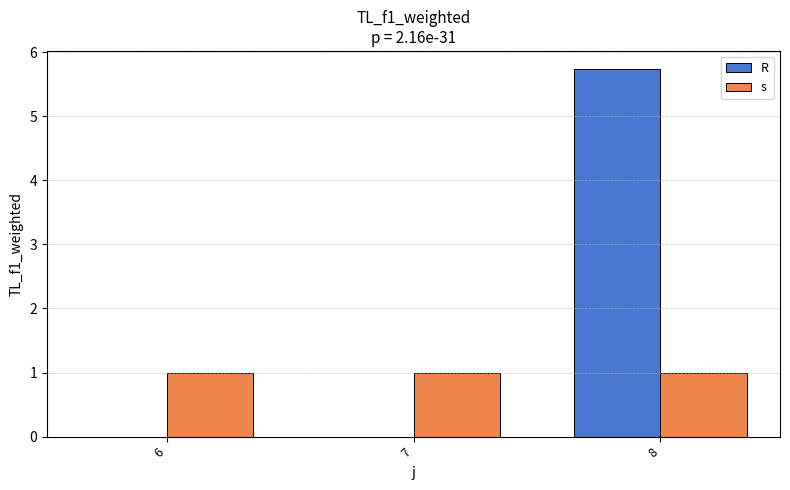

Which label corresponds to the largest value in the chart?

8